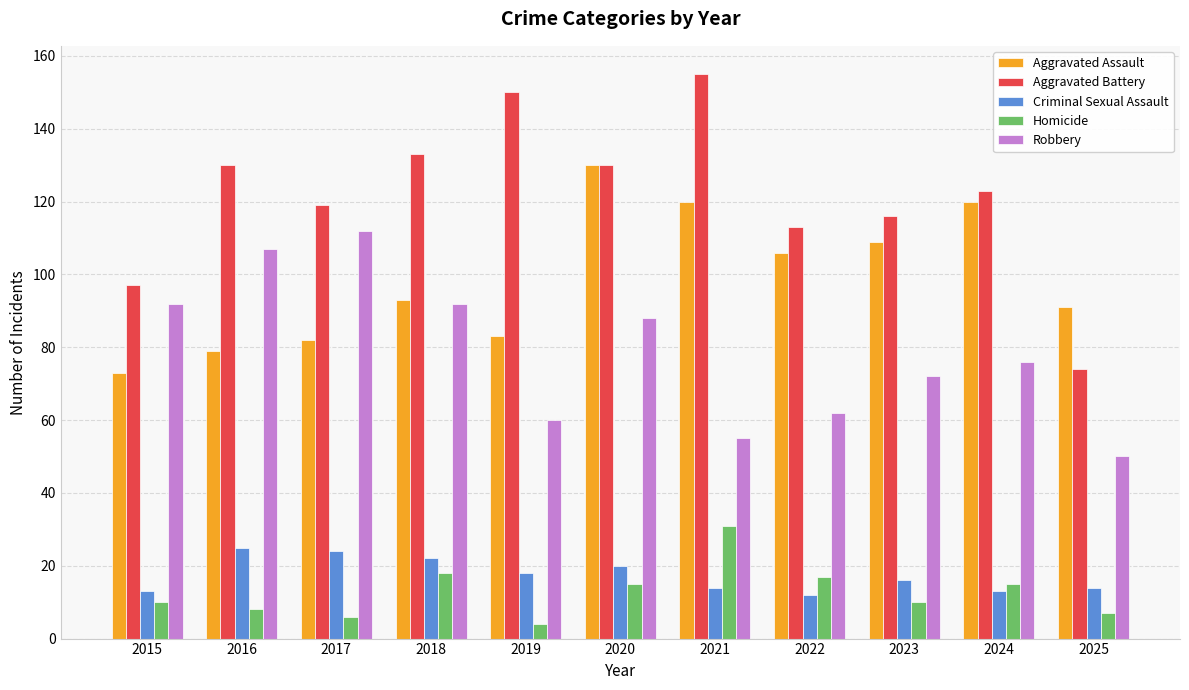

Reading right to left, what are all the values shown in this chart?

Aggravated Assault: 2025=91	2024=120	2023=109	2022=106	2021=120	2020=130	2019=83	2018=93	2017=82	2016=79	2015=73
Aggravated Battery: 2025=74	2024=123	2023=116	2022=113	2021=155	2020=130	2019=150	2018=133	2017=119	2016=130	2015=97
Criminal Sexual Assault: 2025=14	2024=13	2023=16	2022=12	2021=14	2020=20	2019=18	2018=22	2017=24	2016=25	2015=13
Homicide: 2025=7	2024=15	2023=10	2022=17	2021=31	2020=15	2019=4	2018=18	2017=6	2016=8	2015=10
Robbery: 2025=50	2024=76	2023=72	2022=62	2021=55	2020=88	2019=60	2018=92	2017=112	2016=107	2015=92